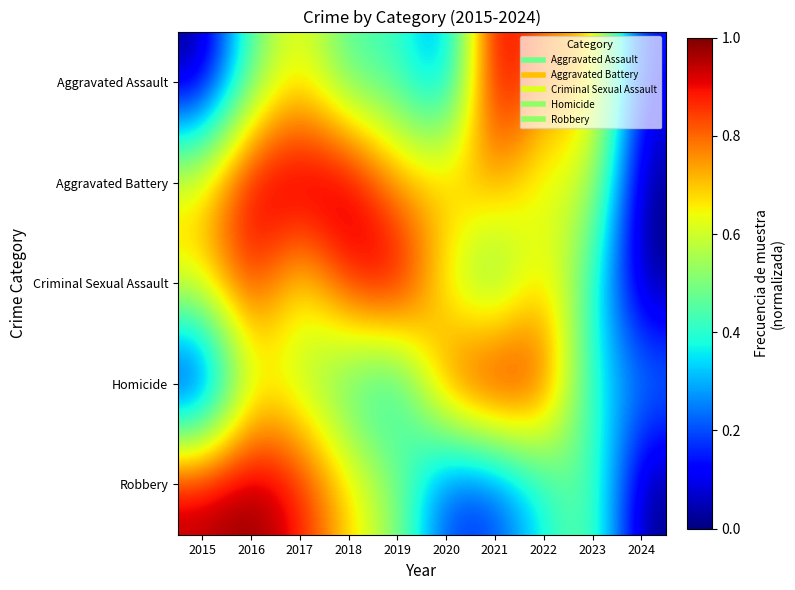

Reading right to left, transcribe all the data shown in this chart.

Aggravated Assault: 2024=0.1	2023=0.7	2022=0.8	2021=1.0	2020=0.2	2019=0.4	2018=0.4	2017=0.7	2016=0.5	2015=0.0
Aggravated Battery: 2024=0.0	2023=0.6	2022=0.6	2021=0.8	2020=0.7	2019=0.7	2018=1.0	2017=1.0	2016=1.0	2015=0.7
Criminal Sexual Assault: 2024=0.0	2023=0.4	2022=0.7	2021=0.4	2020=0.6	2019=1.0	2018=0.9	2017=0.6	2016=0.9	2015=0.7
Homicide: 2024=0.3	2023=0.4	2022=0.9	2021=1.0	2020=0.8	2019=0.3	2018=0.4	2017=0.6	2016=0.6	2015=0.0
Robbery: 2024=0.0	2023=0.5	2022=0.4	2021=0.2	2020=0.2	2019=0.5	2018=0.7	2017=0.9	2016=1.0	2015=1.0